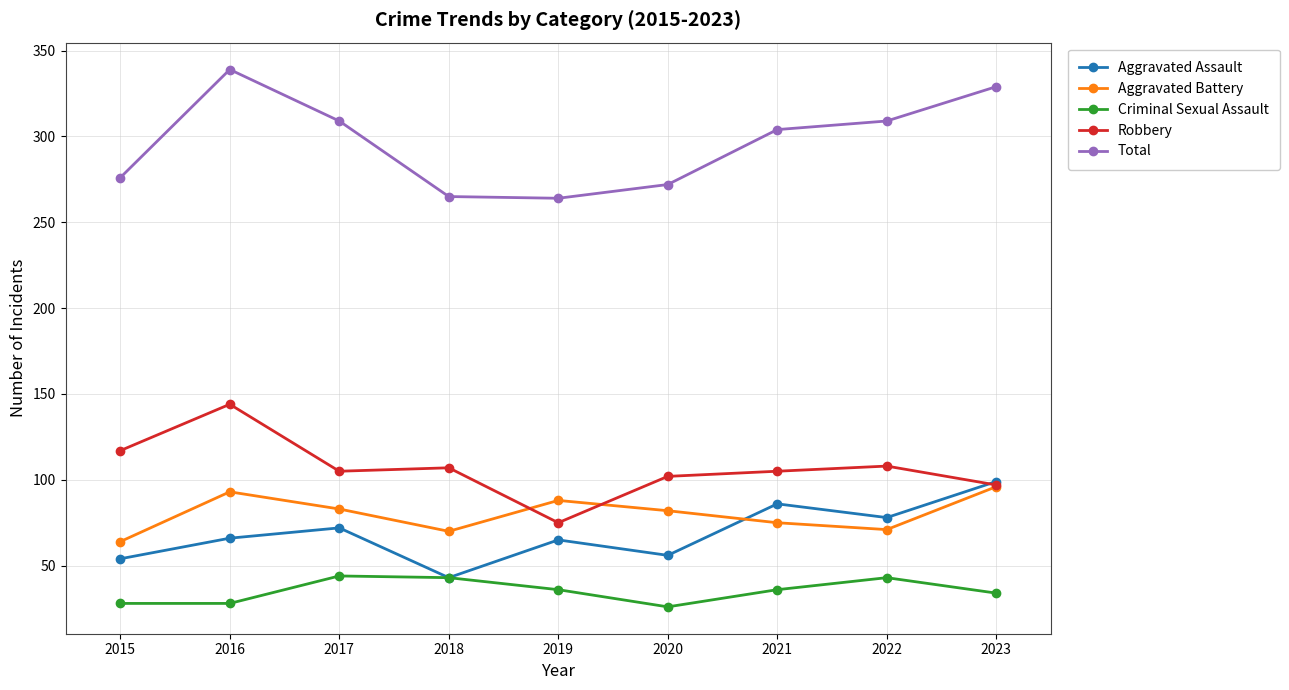

At which label is Aggravated Assault closest to 71?

2017